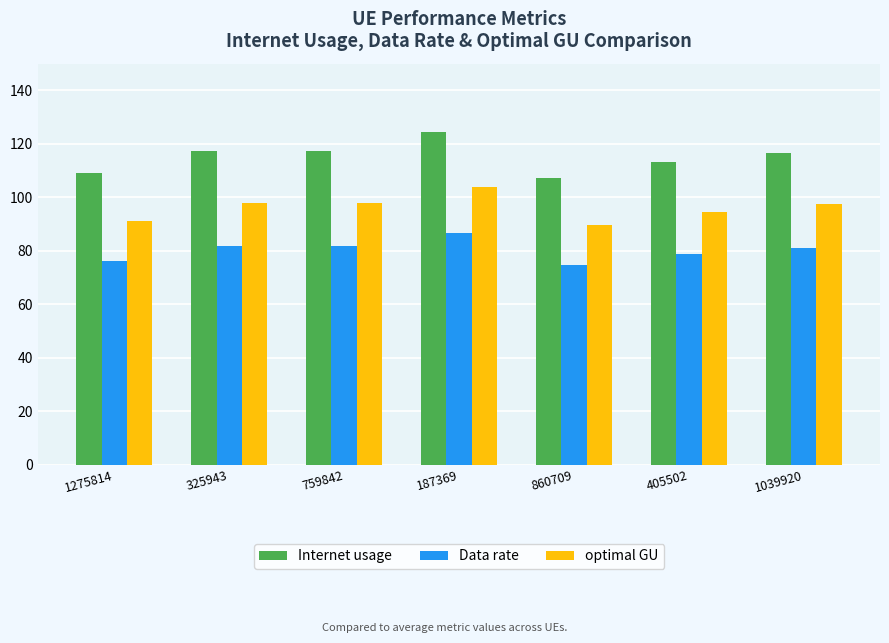

What is the difference between the optimal GU values at 759842 and 1039920?

0.6